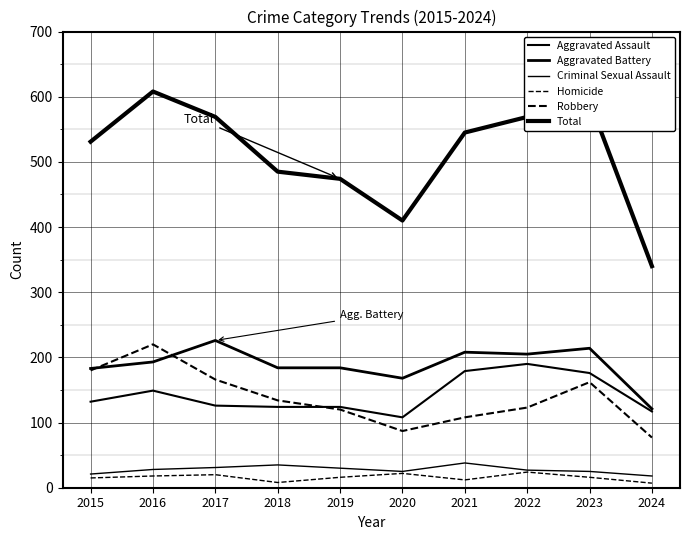

What is the value of the Homicide point at the 7th from the left?

12